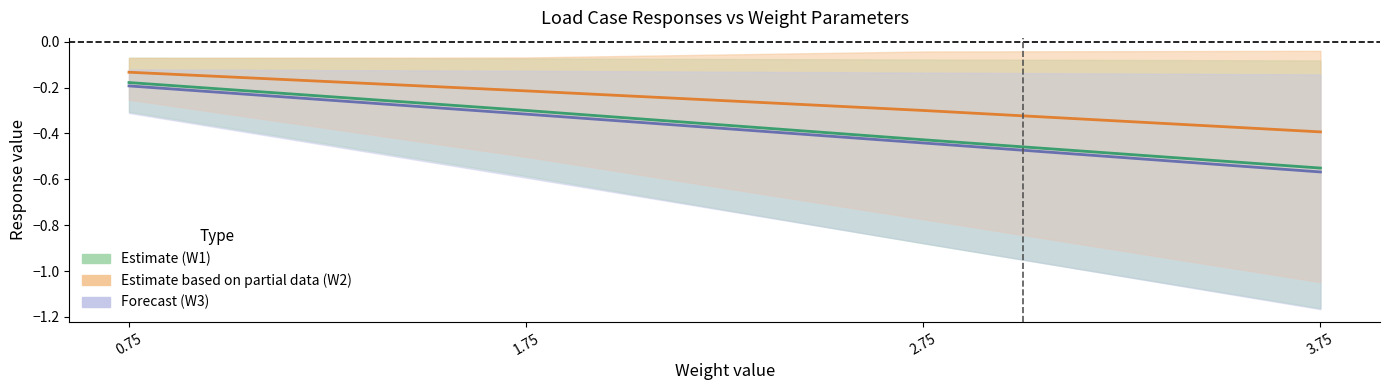

Between 0.75 and 1.75, which series saw the biggest shift?

Forecast (W3)